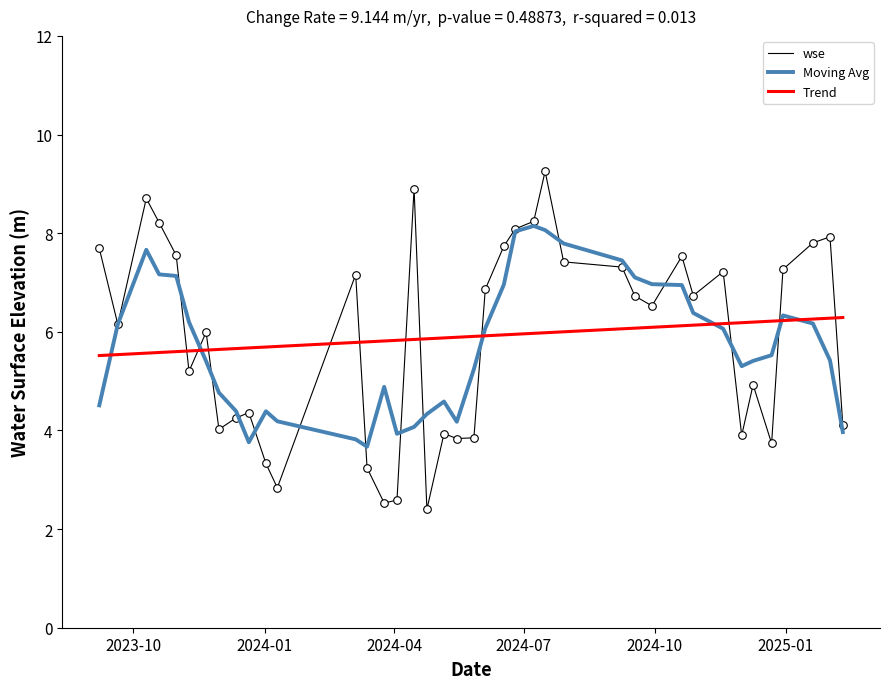

How many times do wse and Trend cross each other?

11